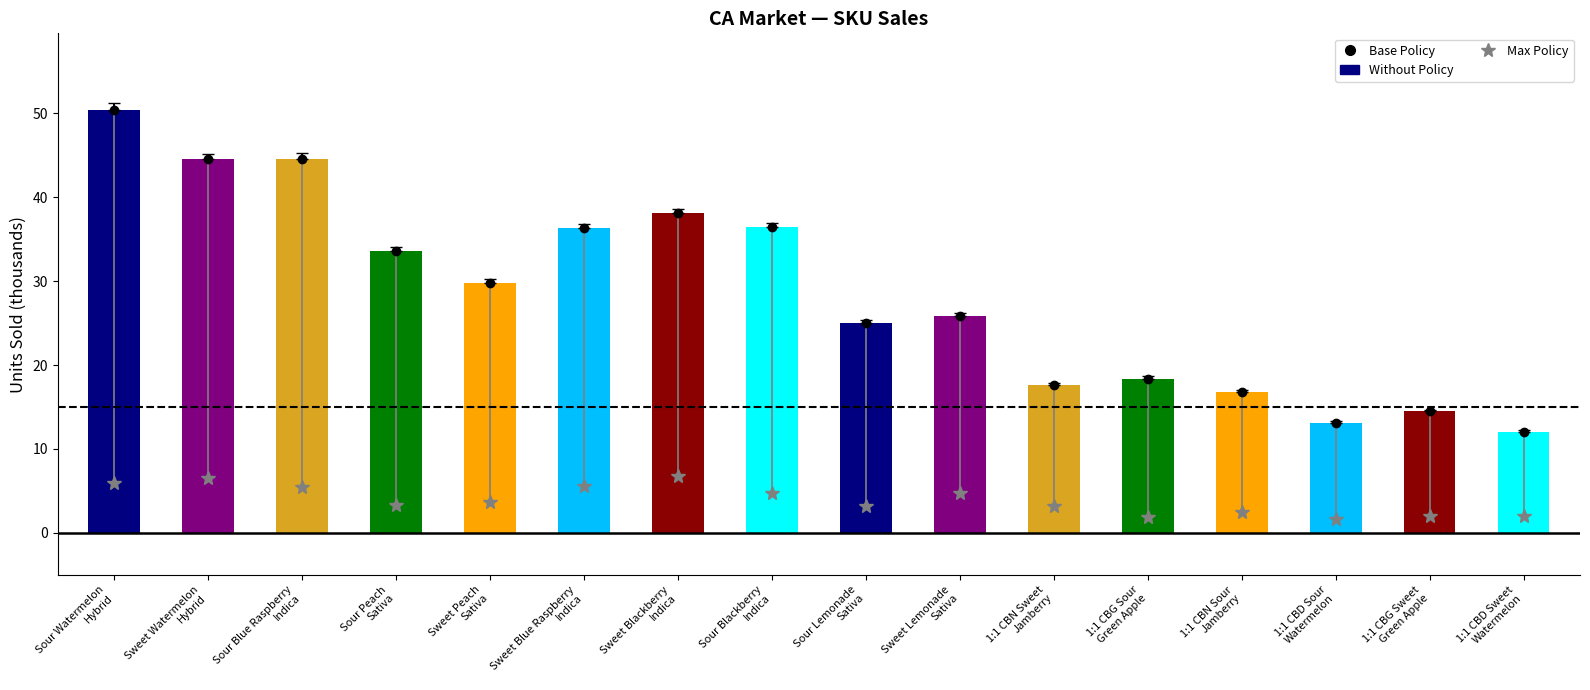

What is the value of the 16th bar from the left?

12.1